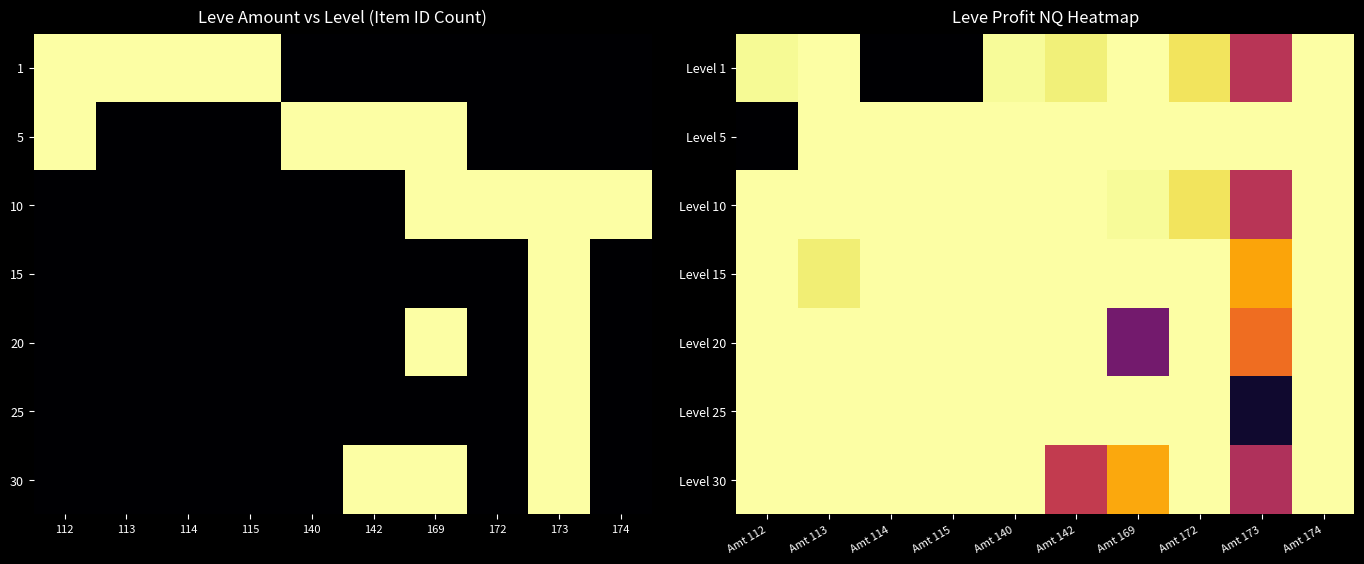

Reading right to left, what are all the values shown in this chart?

Level 1: Amt 174=0	Amt 173=-15146	Amt 172=-2224	Amt 169=0	Amt 142=-1300	Amt 140=-360	Amt 115=-30000	Amt 114=-30000	Amt 113=-23	Amt 112=-488
Level 5: Amt 174=0	Amt 173=0	Amt 172=0	Amt 169=0	Amt 142=0	Amt 140=0	Amt 115=0	Amt 114=0	Amt 113=0	Amt 112=-30000
Level 10: Amt 174=0	Amt 173=-15146	Amt 172=-2224	Amt 169=-436	Amt 142=0	Amt 140=0	Amt 115=0	Amt 114=0	Amt 113=0	Amt 112=0
Level 15: Amt 174=0	Amt 173=-6086	Amt 172=0	Amt 169=0	Amt 142=0	Amt 140=0	Amt 115=0	Amt 114=0	Amt 113=-1460	Amt 112=0
Level 20: Amt 174=0	Amt 173=-9719	Amt 172=0	Amt 169=-20380	Amt 142=0	Amt 140=0	Amt 115=0	Amt 114=0	Amt 113=0	Amt 112=0
Level 25: Amt 174=0	Amt 173=-27500	Amt 172=0	Amt 169=0	Amt 142=0	Amt 140=0	Amt 115=0	Amt 114=0	Amt 113=0	Amt 112=0
Level 30: Amt 174=0	Amt 173=-15826	Amt 172=0	Amt 169=-5846	Amt 142=-14298	Amt 140=0	Amt 115=0	Amt 114=0	Amt 113=0	Amt 112=0